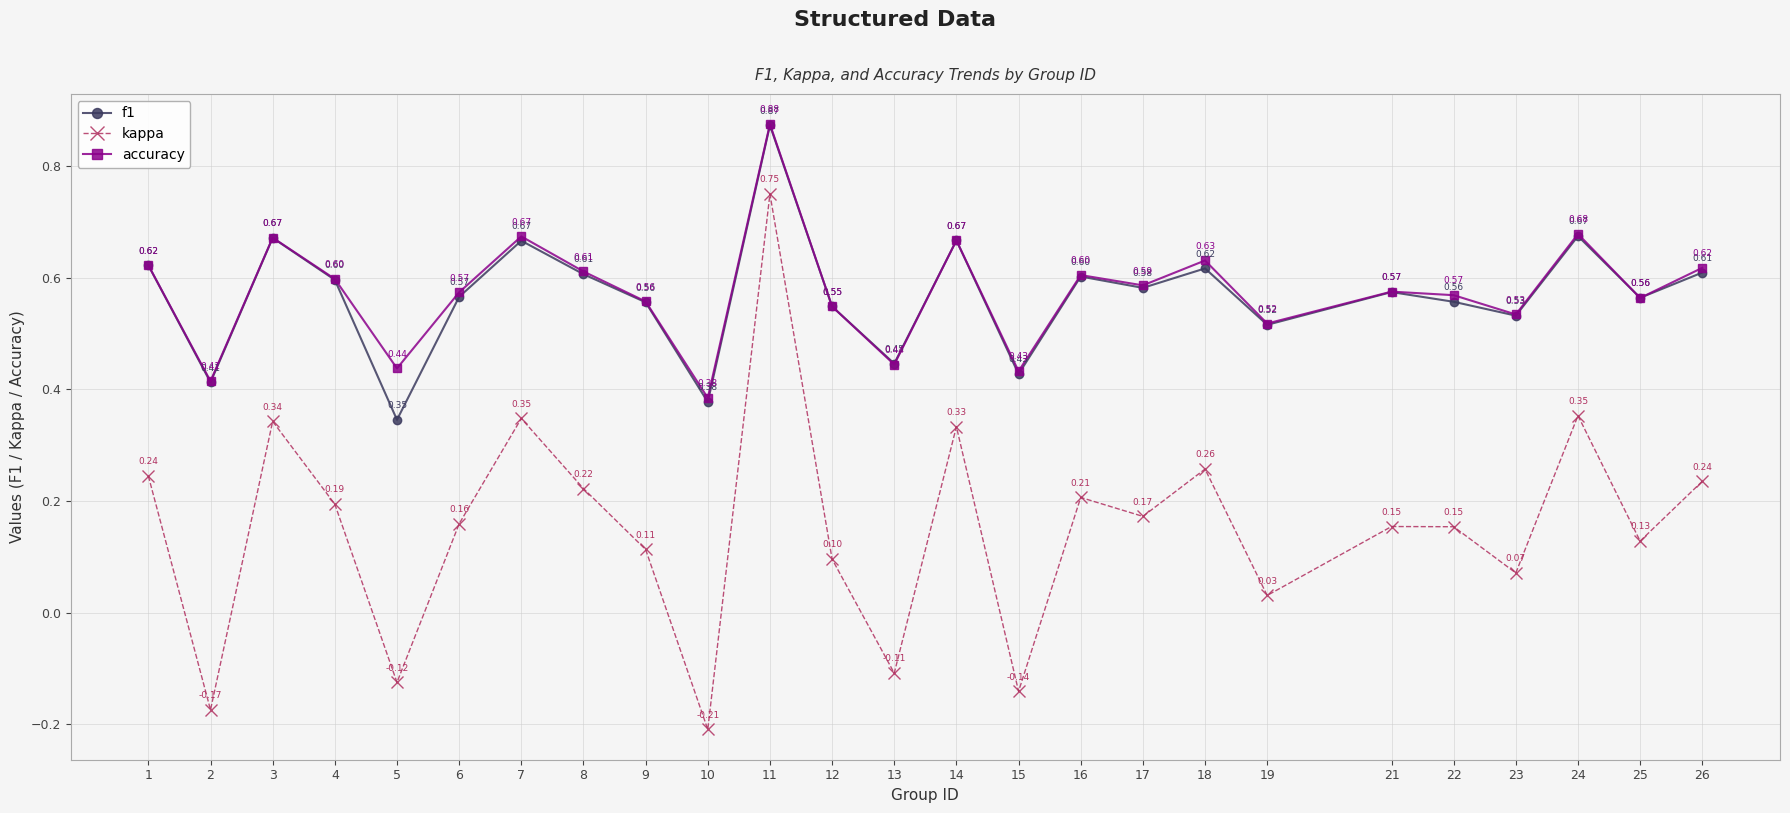

Which series has the largest total across all categories?

accuracy